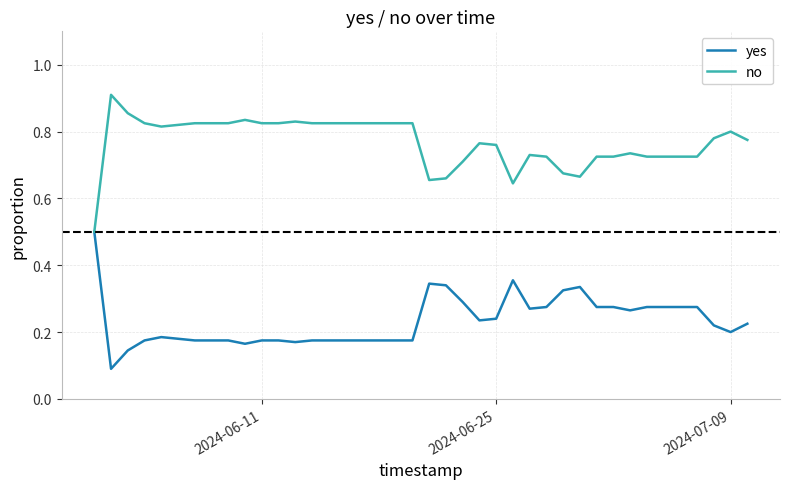

What is the lowest value of the no series?

0.5